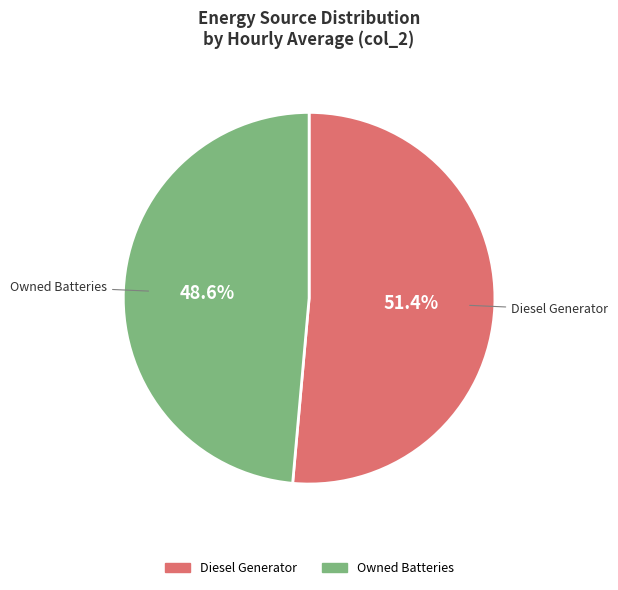

How many segments does this pie chart have?

2